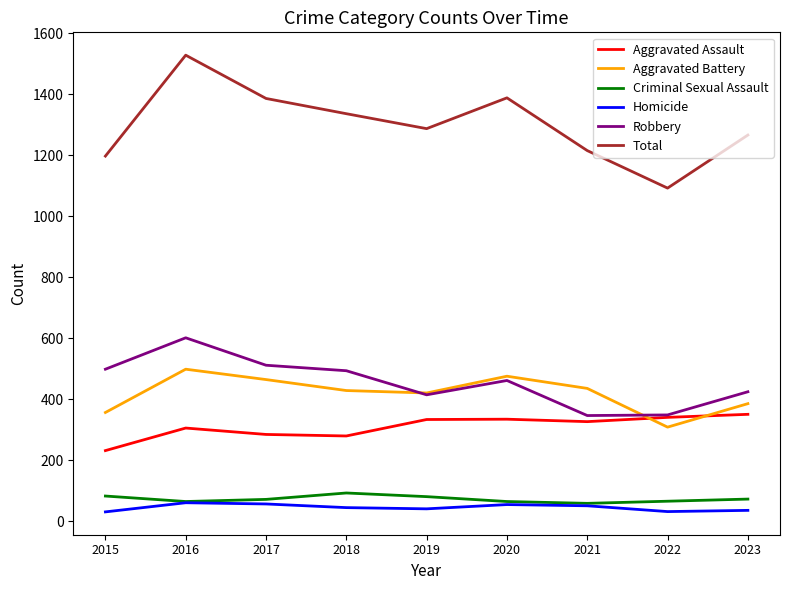

What is the sum of the Total values at 2020 and 2019?

2675